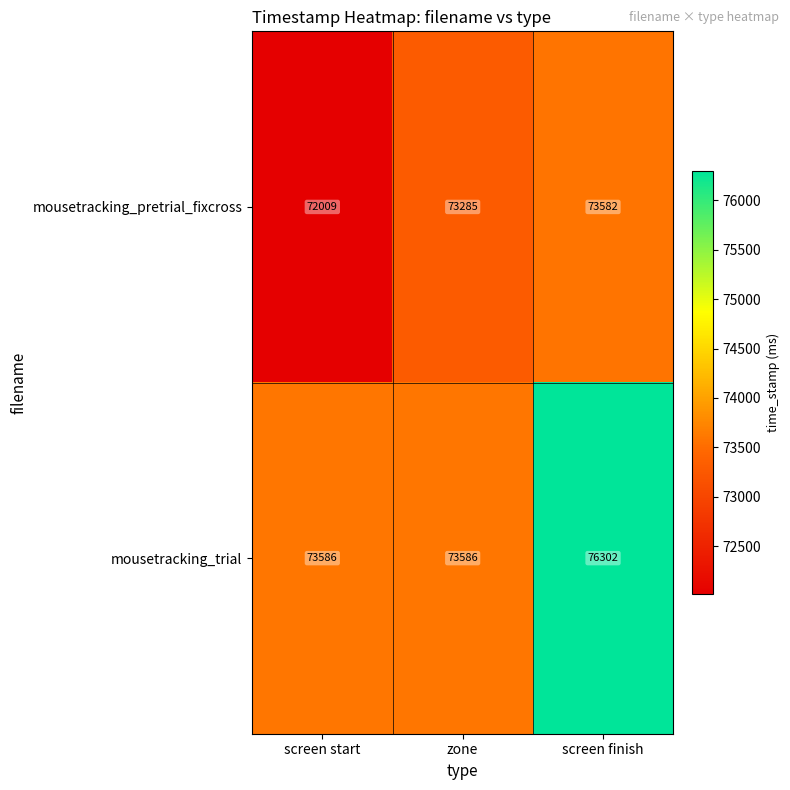

At which category is the sum across all series the highest?

screen finish